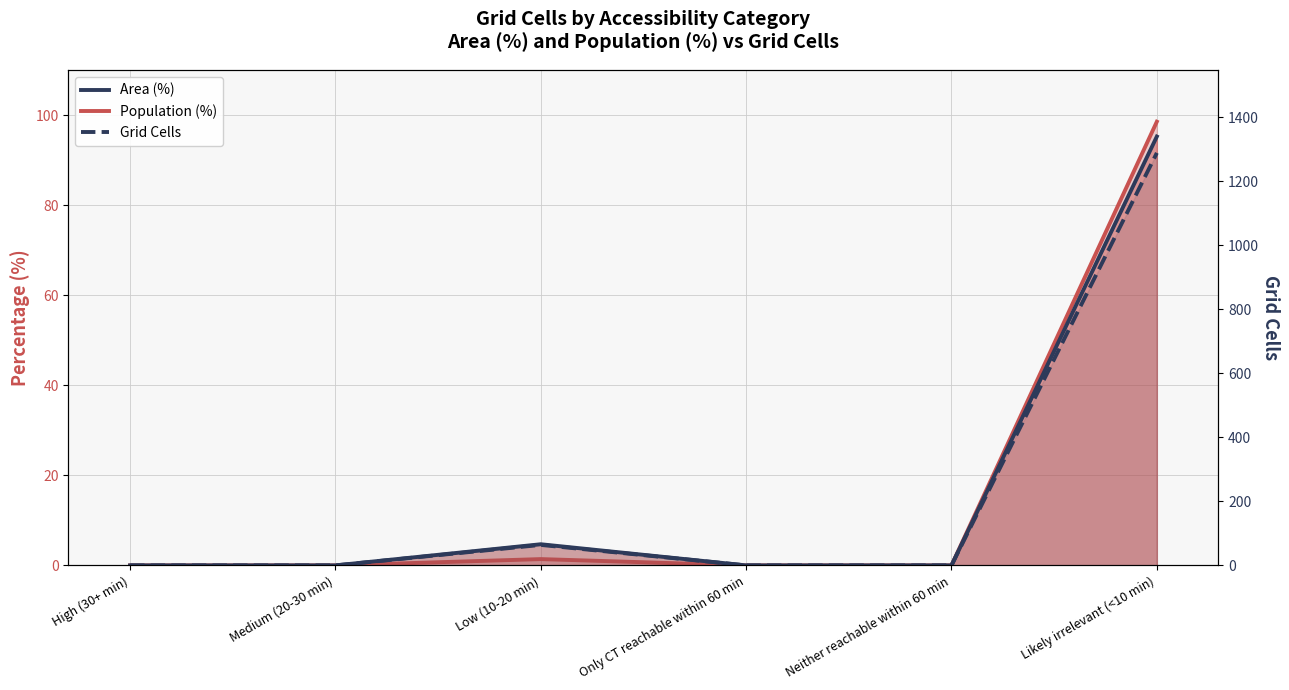

Is the value of Grid Cells at Only CT reachable within 60 min greater than the value of Area (%) line at Likely irrelevant (<10 min)?

No